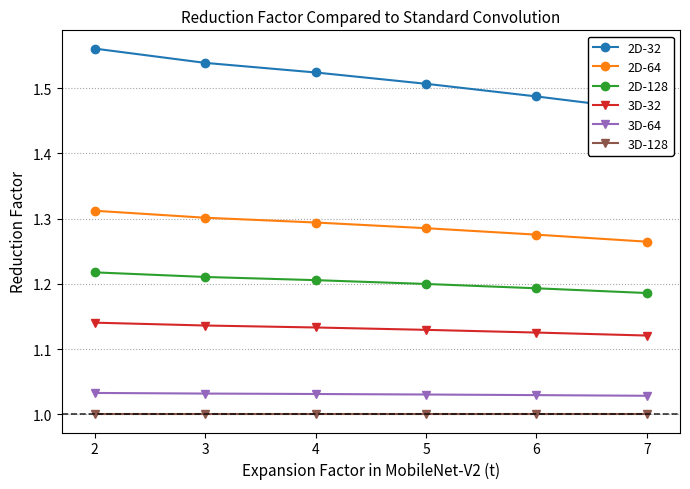

What are all the series names shown in the legend?

2D-32, 2D-64, 2D-128, 3D-32, 3D-64, 3D-128